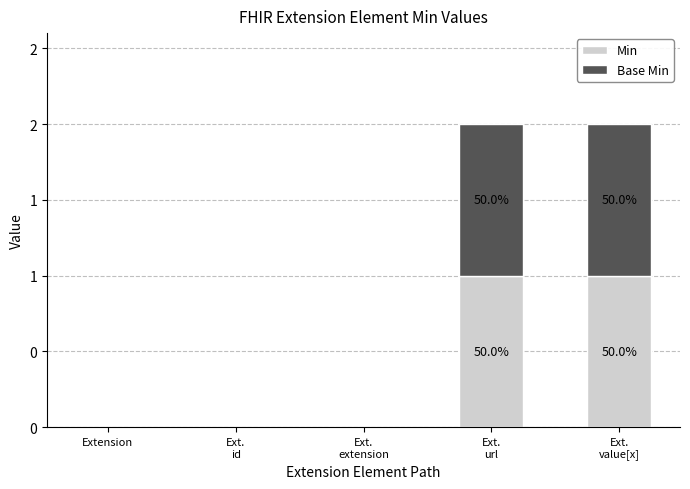

What is the difference between the Base Min values at Extension and Ext.
url?

1